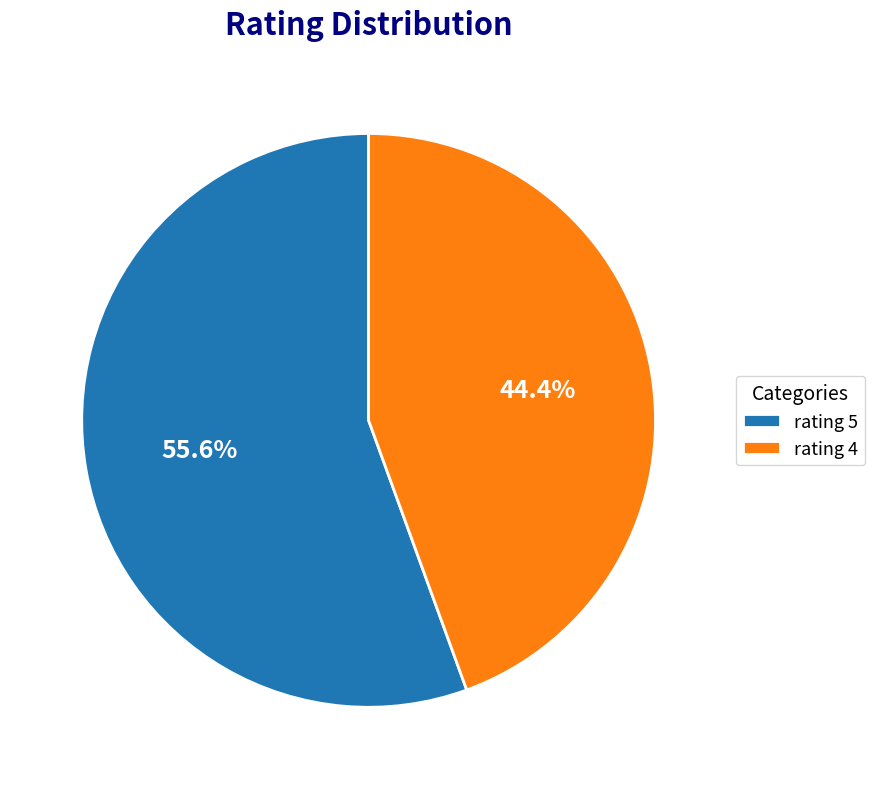

Rank the categories by value from highest to lowest.

rating 5, rating 4